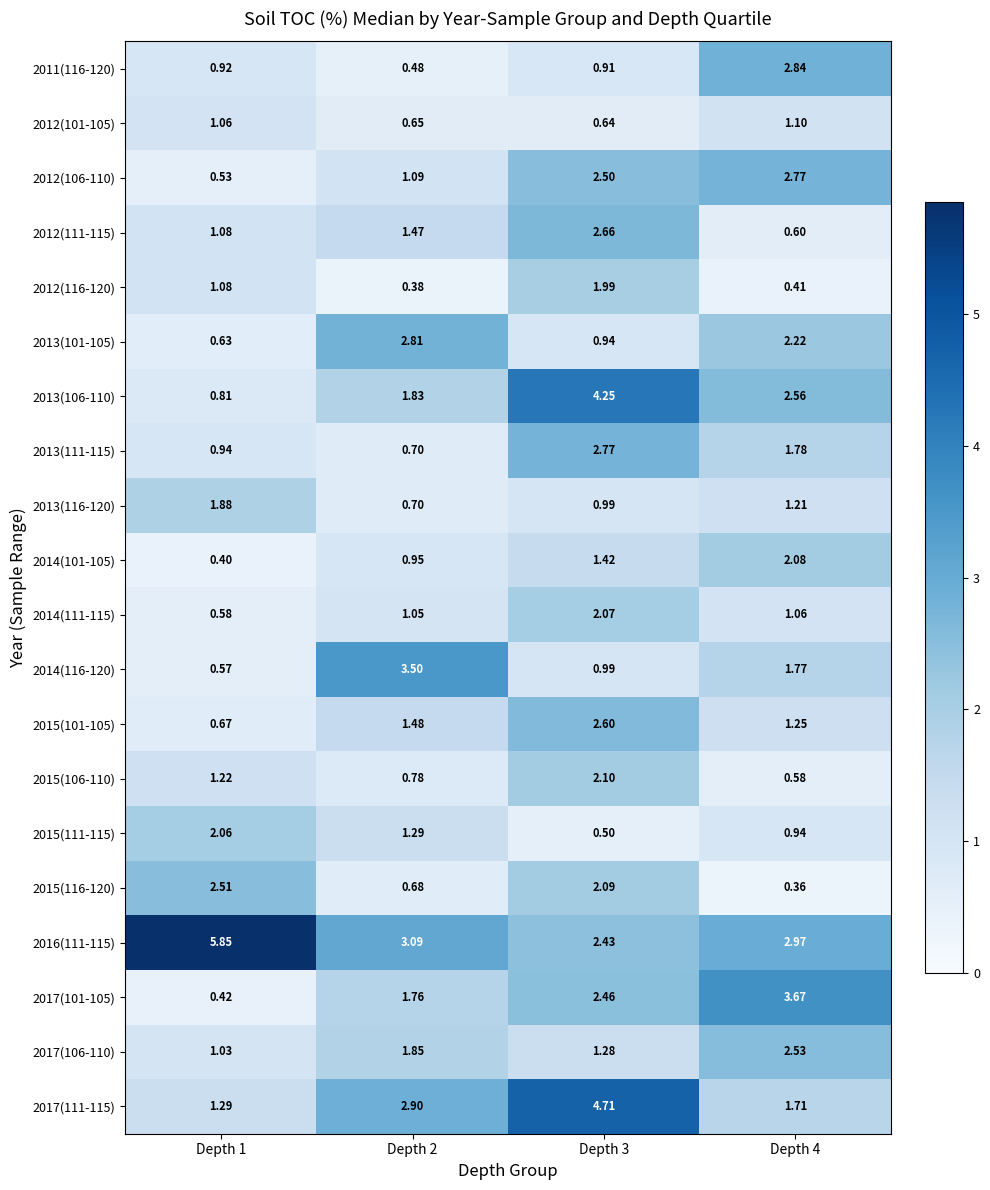

Is the value of 2015(111-115) at Depth 4 greater than the value of 2015(116-120) at Depth 3?

No